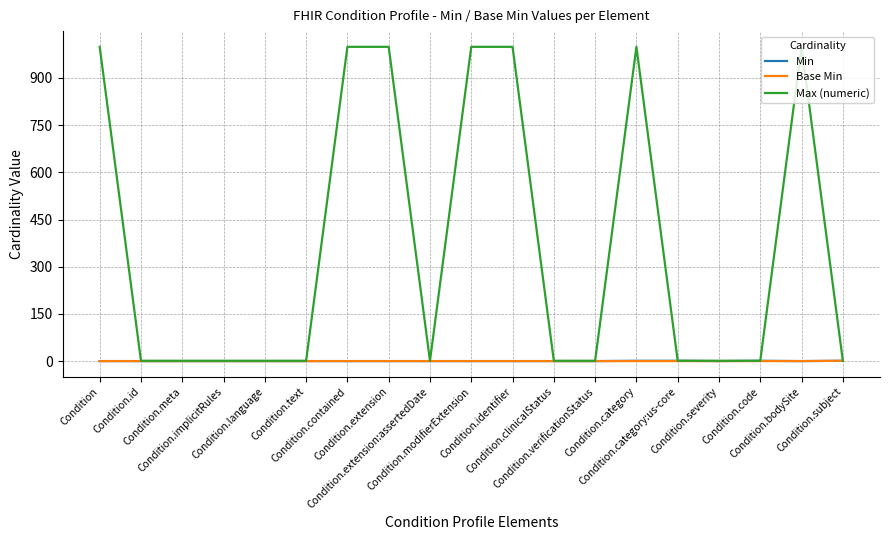

Which series has the largest range (max minus min)?

Max (numeric)